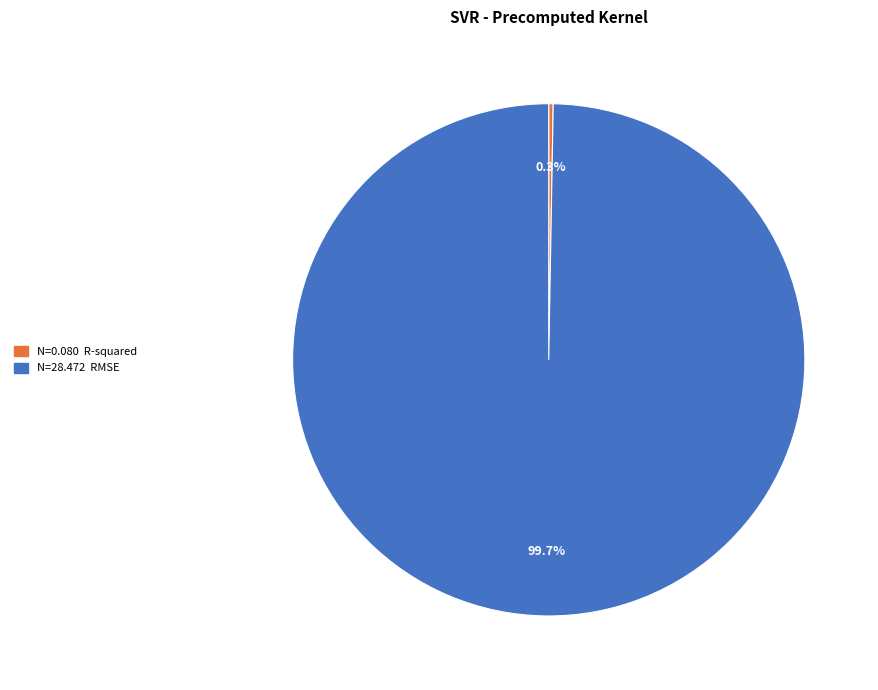

To the nearest percent, what is the difference between the largest and smallest slice percentages?

99%